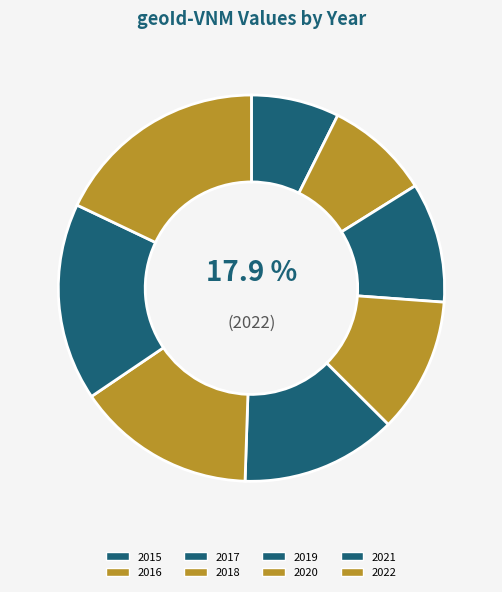

Do 2016 and 2021 together represent more than half of the pie?

No